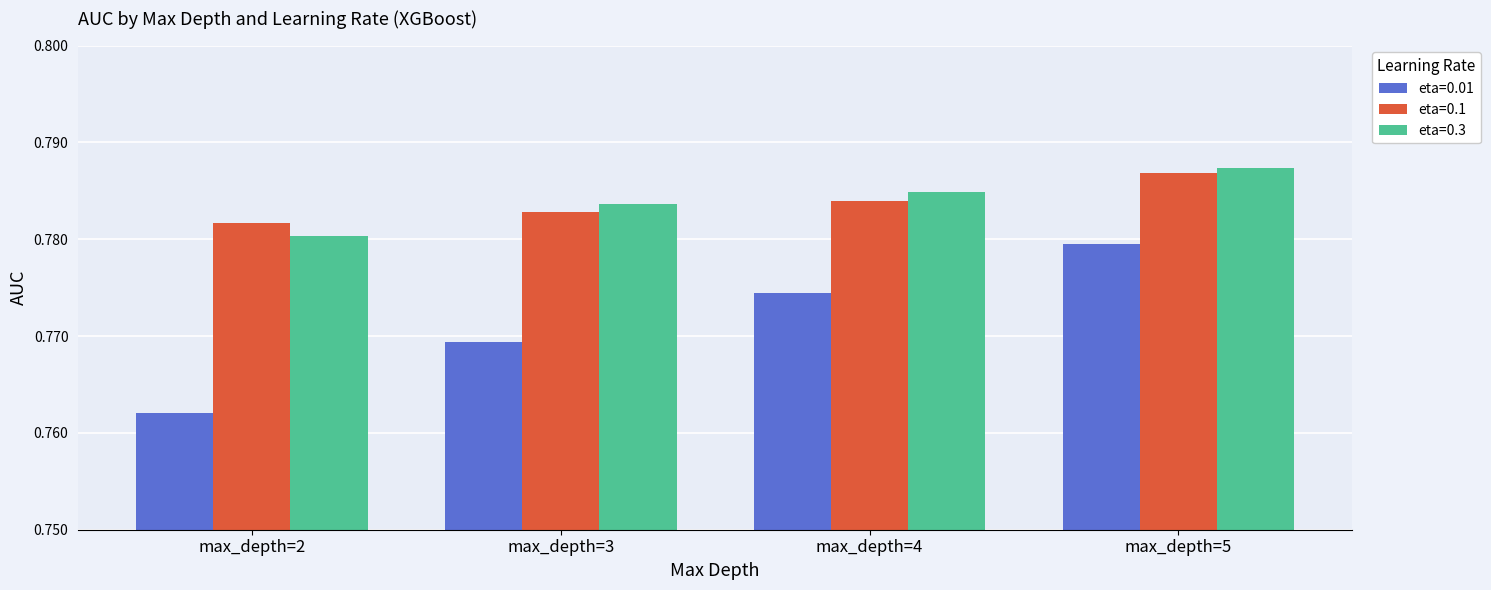

Does the chart contain stacked bars?

No